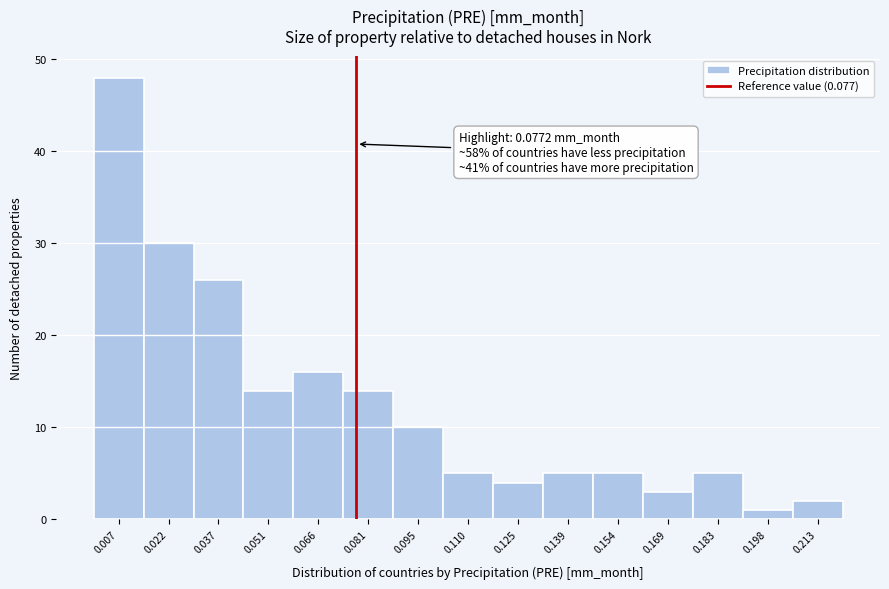

Over which range of the x-axis is the bar tallest?

0.000 to 0.014